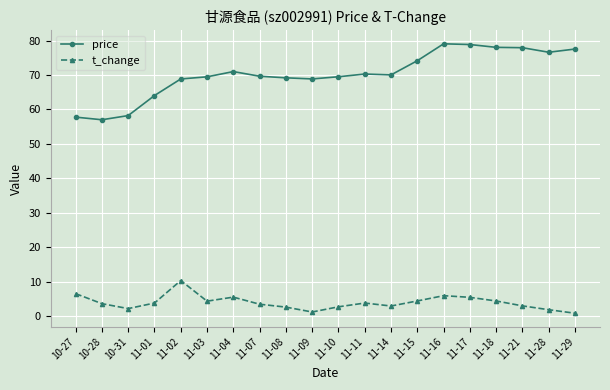

Rank the series at 11-16 from highest to lowest value.

price, t_change